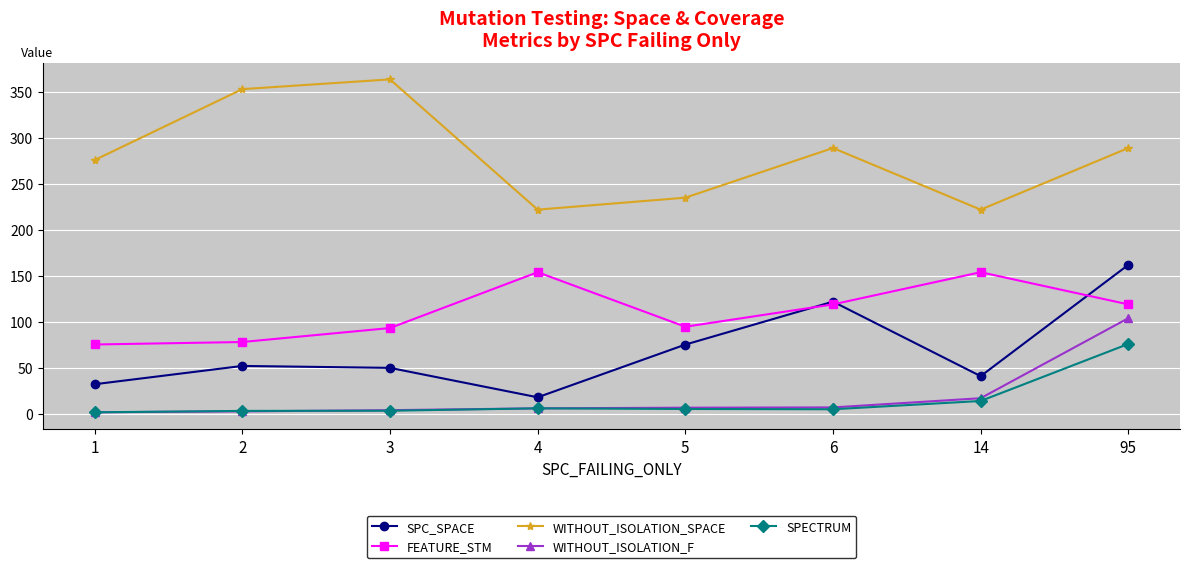

At which category does the chart reach its peak across all series?

3